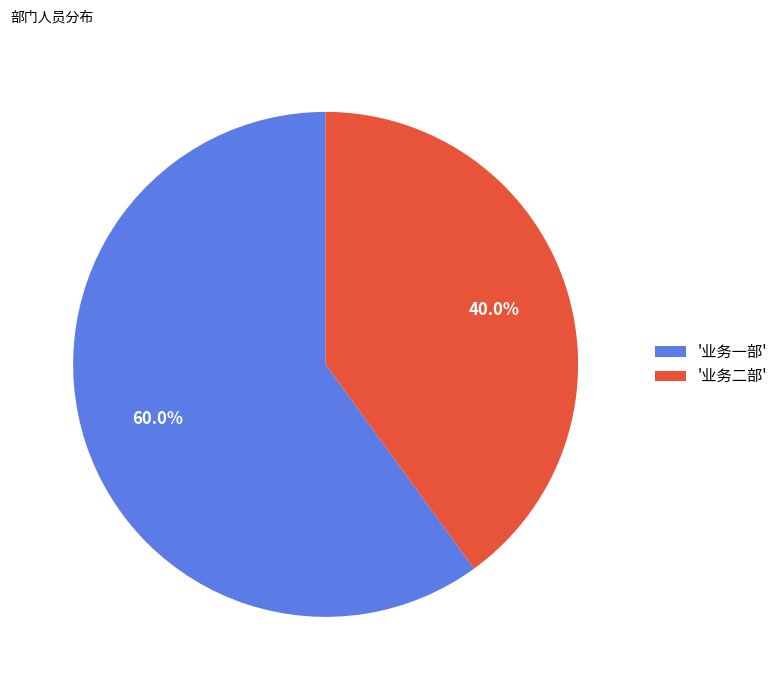

Combined, what portion of the pie is '业务一部' and '业务二部'?

100.0%